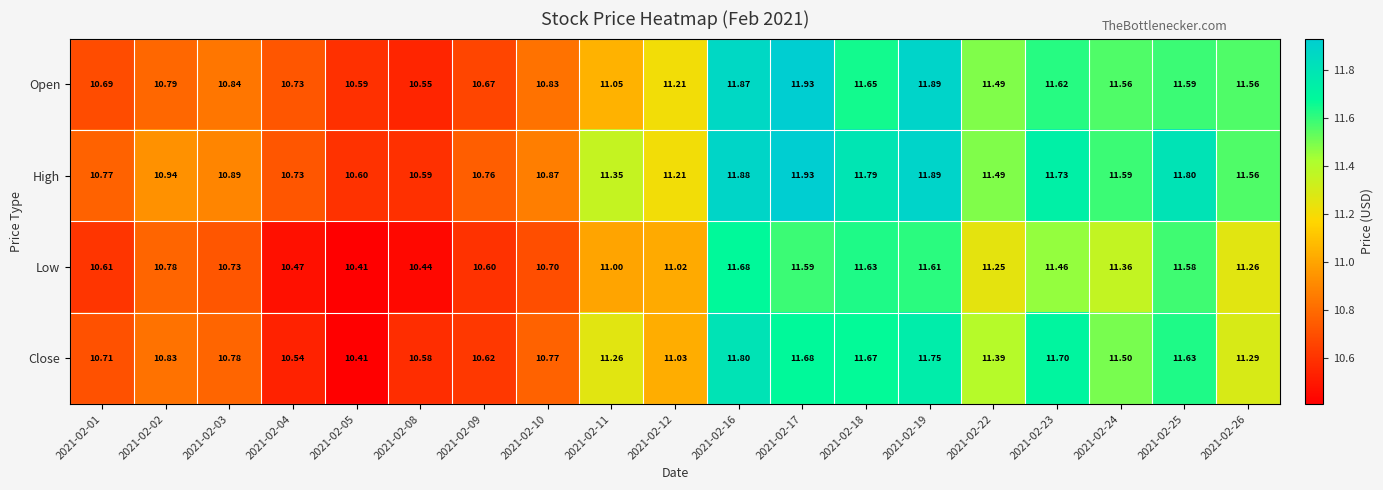

Between 2021-02-10 and 2021-02-16, which series saw the biggest shift?

Open